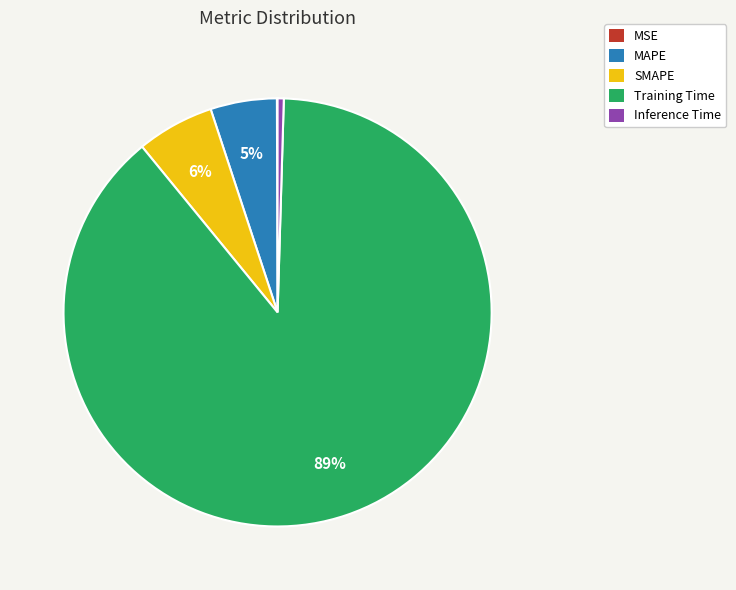

Combined, do SMAPE and Training Time account for over 50%?

Yes